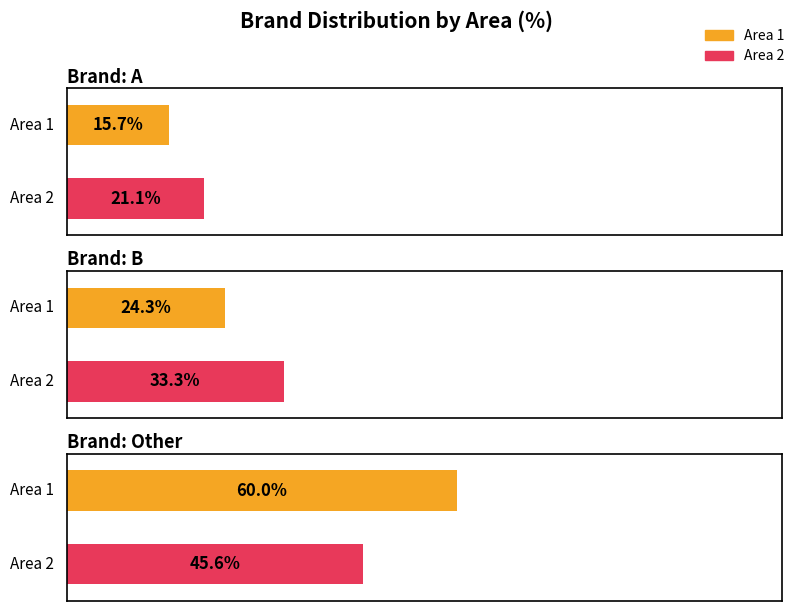

What is the lowest value of the Area 2 series?

21.1